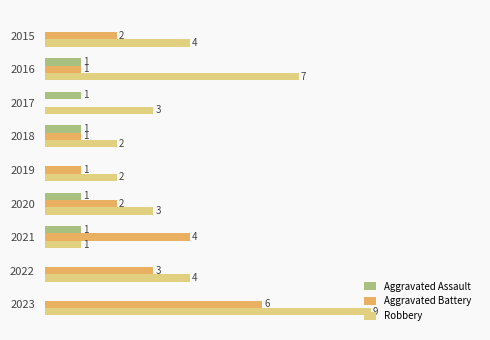

Which series has the largest total across all categories?

Robbery